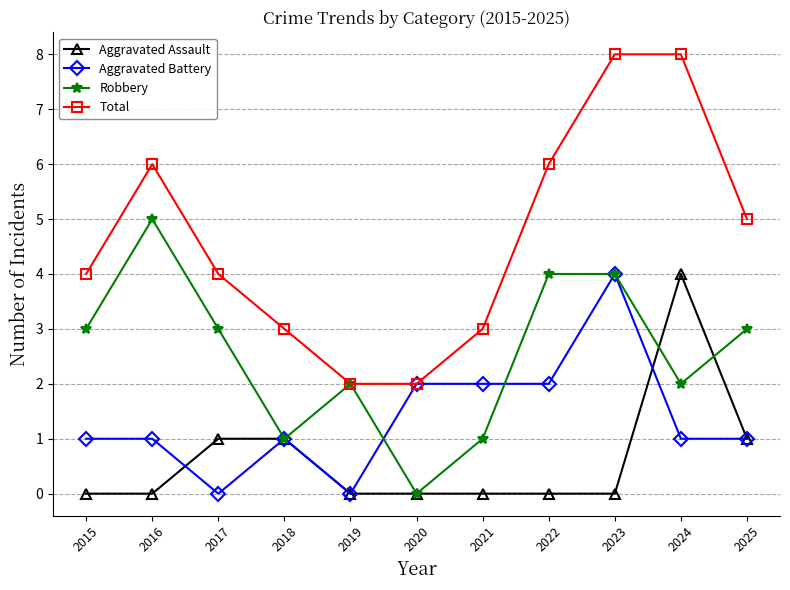

Does the chart have visible grid lines?

Yes